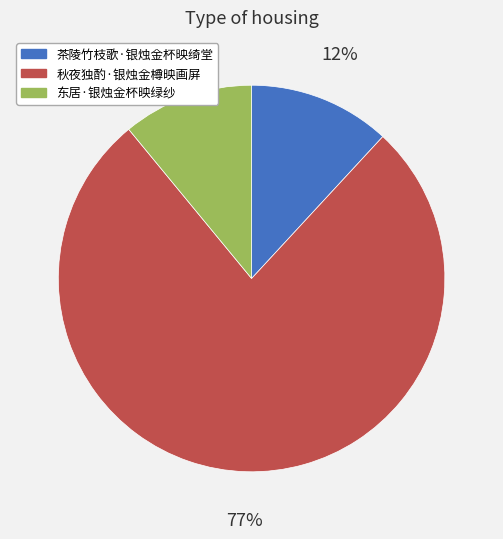

Which category has the biggest portion of the pie?

秋夜独酌·银烛金樽映画屏